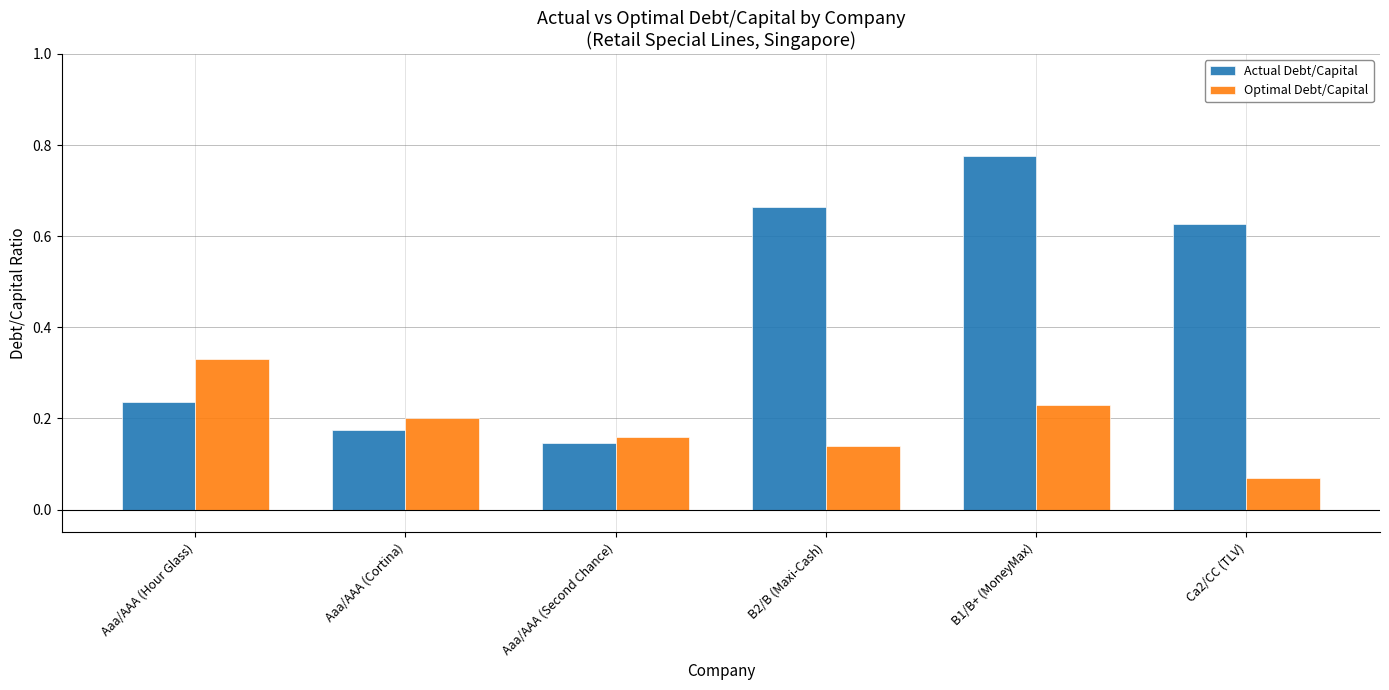

How many bars are there in total?

12